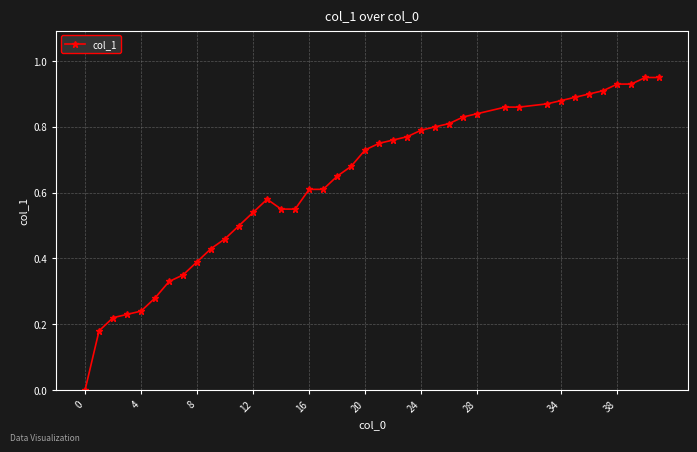

What is the difference between the maximum and minimum values?

0.9